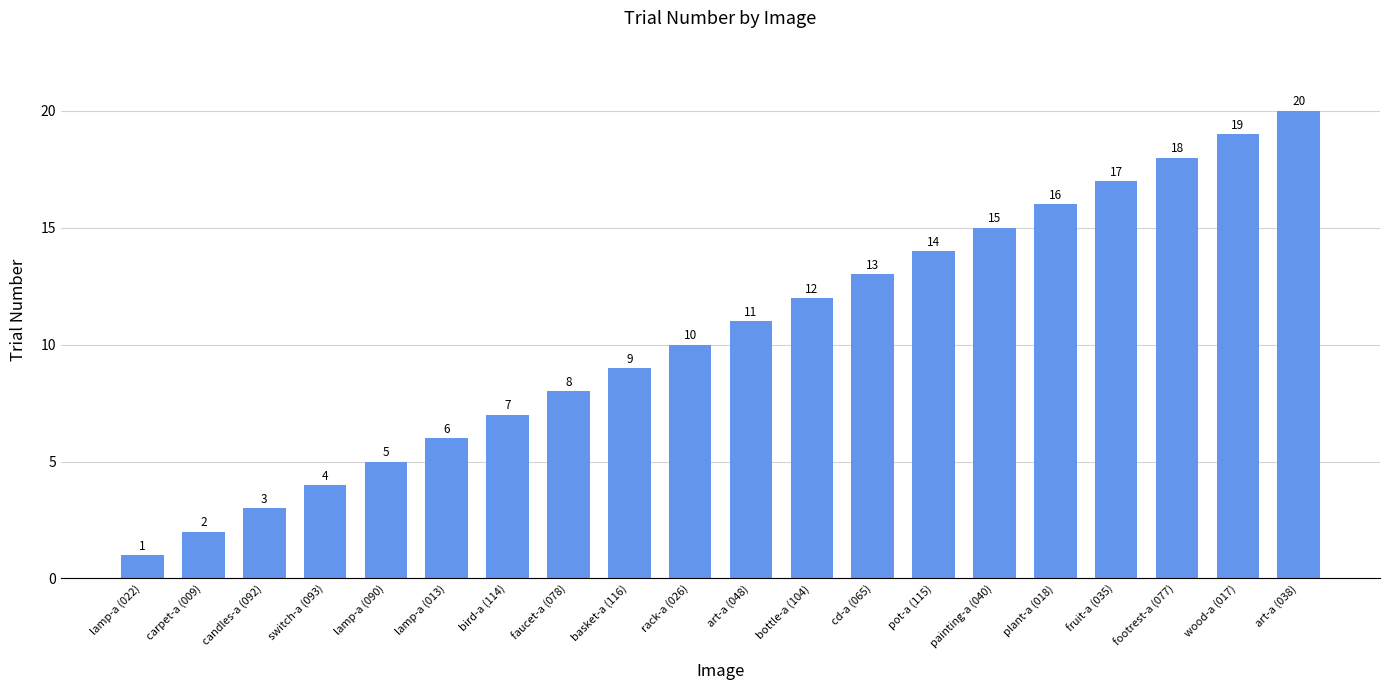

What is the approximate value at lamp-a (013)?

6